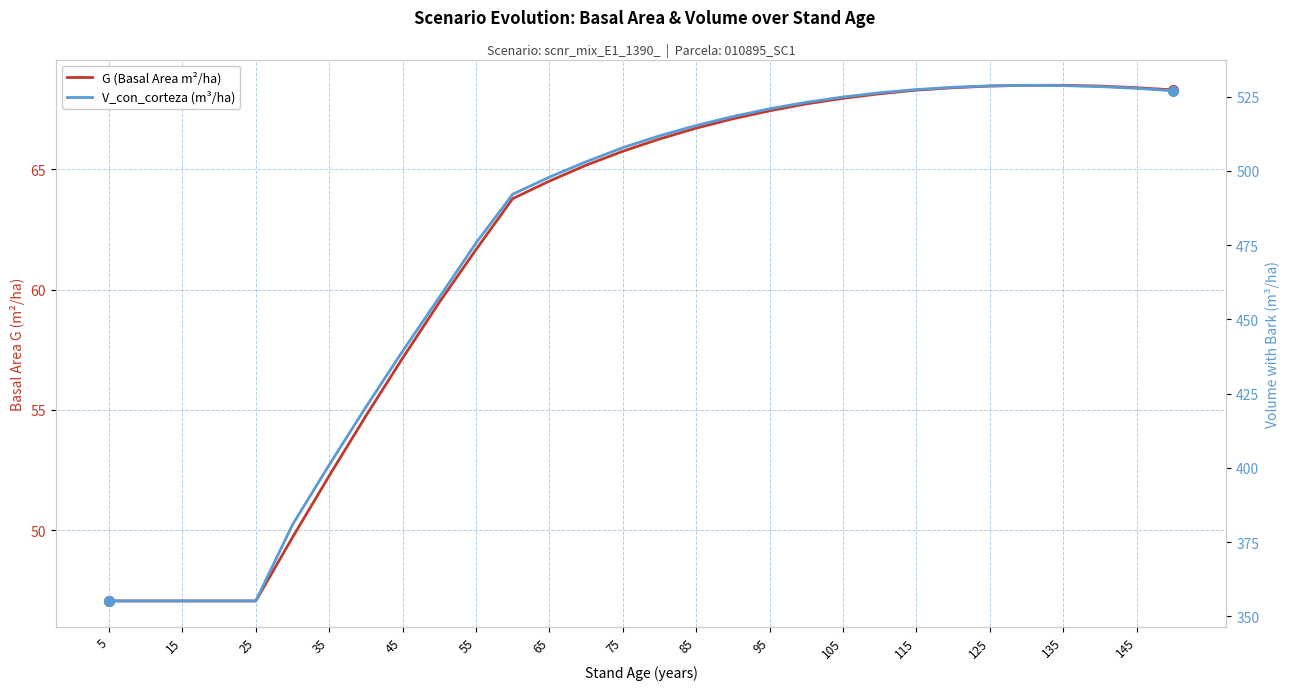

Which series has the largest total across all categories?

V_con_corteza (m³/ha)